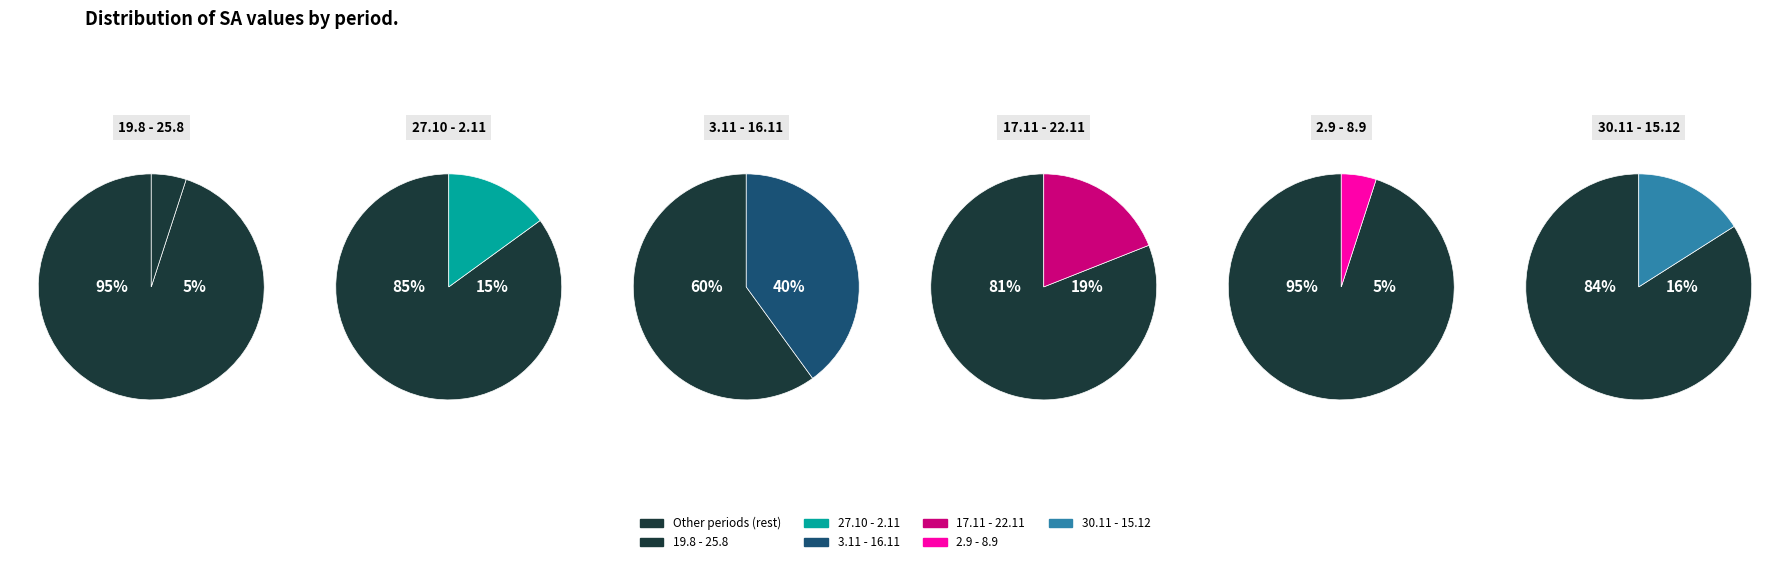

To the nearest percent, what percentage of the pie is 3.11 - 16.11?

40%